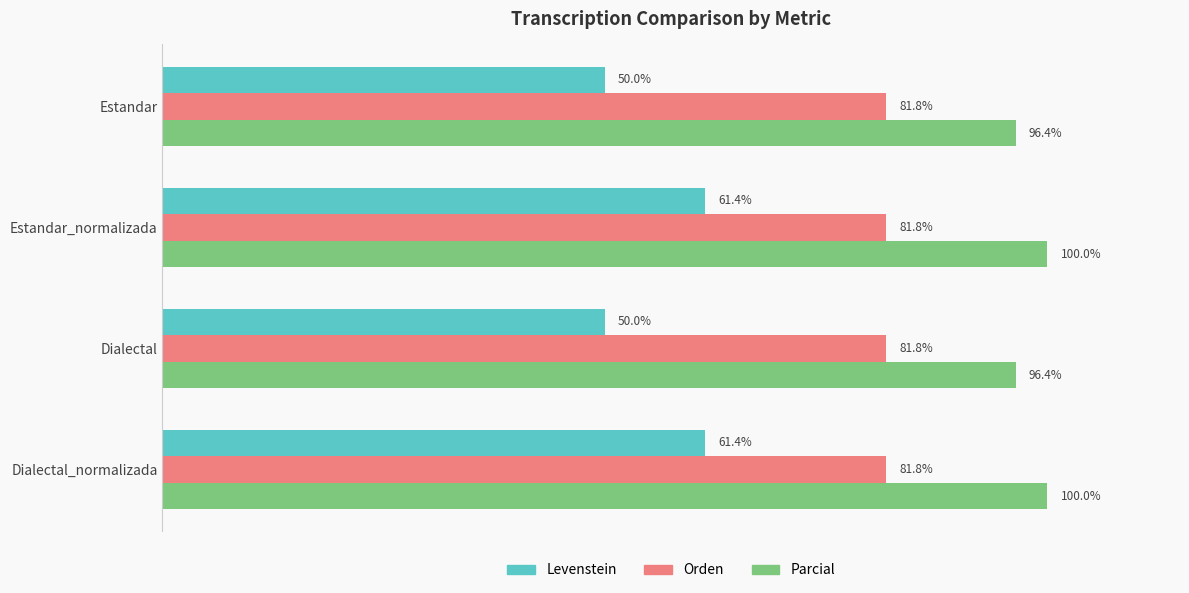

Is the value of Orden at Dialectal greater than the value of Parcial at Estandar?

No